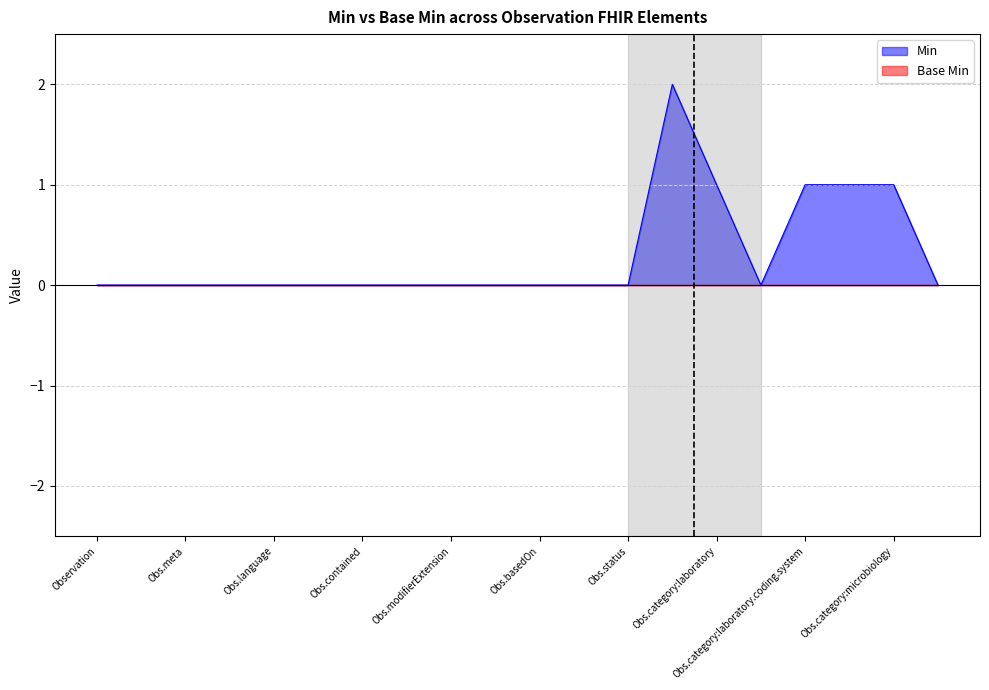

How many data points does each series have?

20